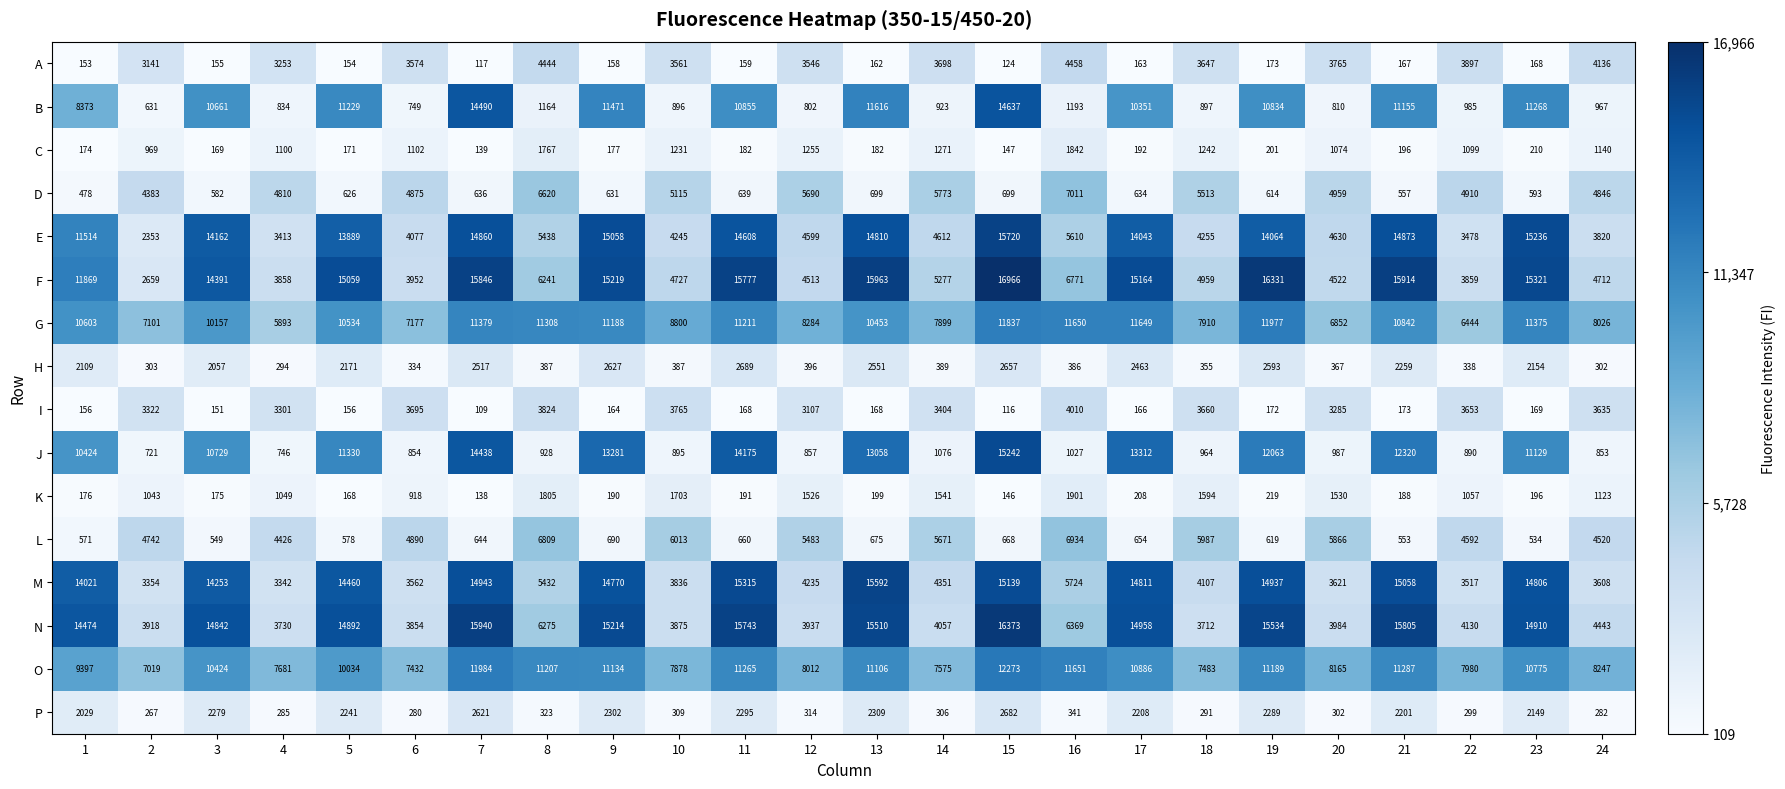

Which series has the largest range (max minus min)?

J